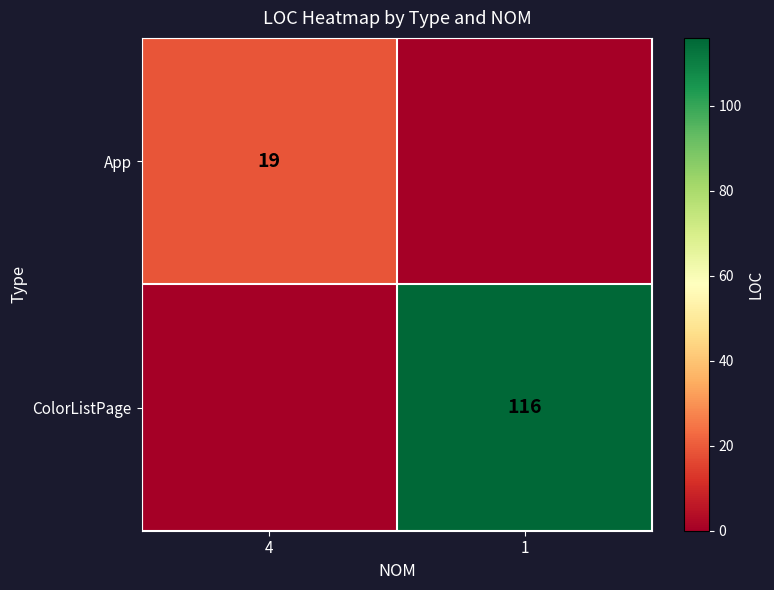

Is the value of ColorListPage at 1 greater than the value of App at 4?

Yes